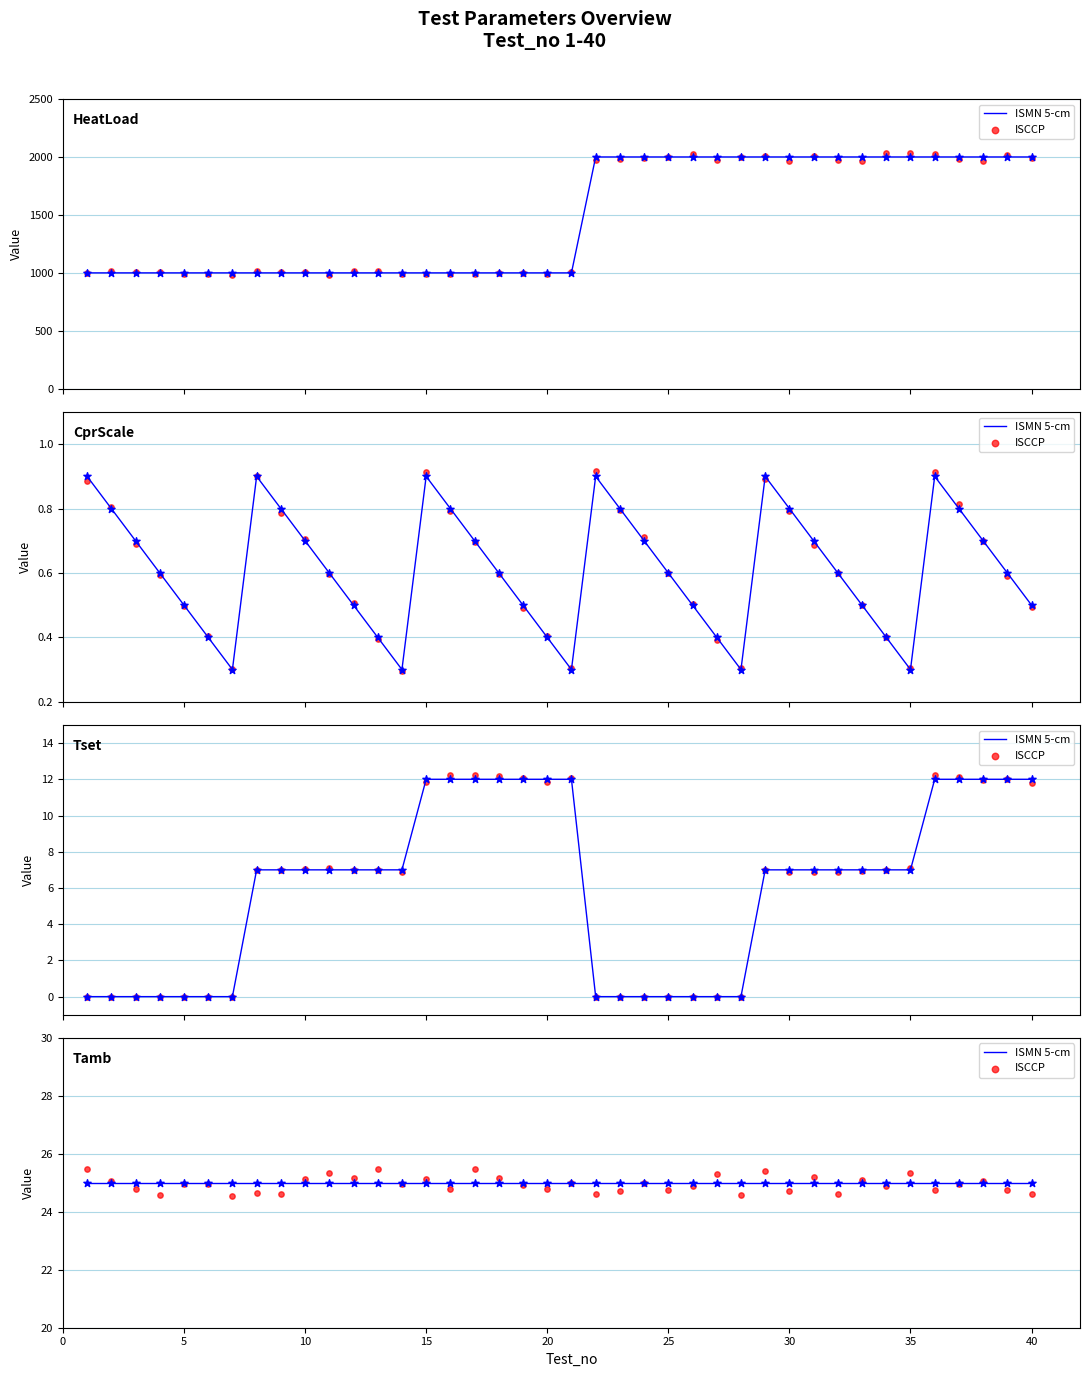

Which series has the largest total across all categories?

ISMN 5-cm